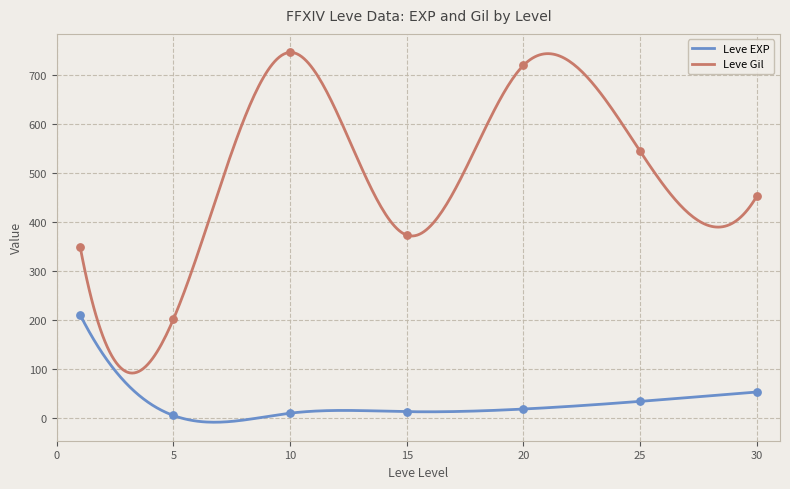

True or false: Leve EXP and Leve Gil cross at least once.

False